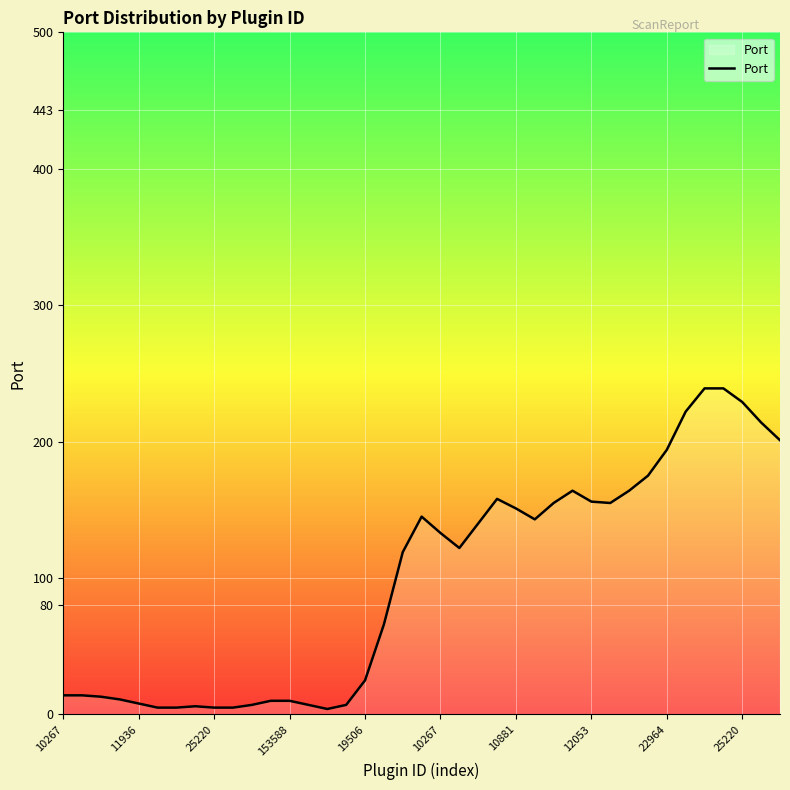

List the labels in order of value, largest first.

34, 35, 36, 33, 37, 38, 32, 31, 27, 30, 23, 28, 26, 29, 24, 19, 25, 22, 20, 21, 18, 17, 16, 10267, 11936, 25220, 153588, 11, 12, 19506, 10, 13, 15, 12053, 10267, 10881, 22964, 25220, 14